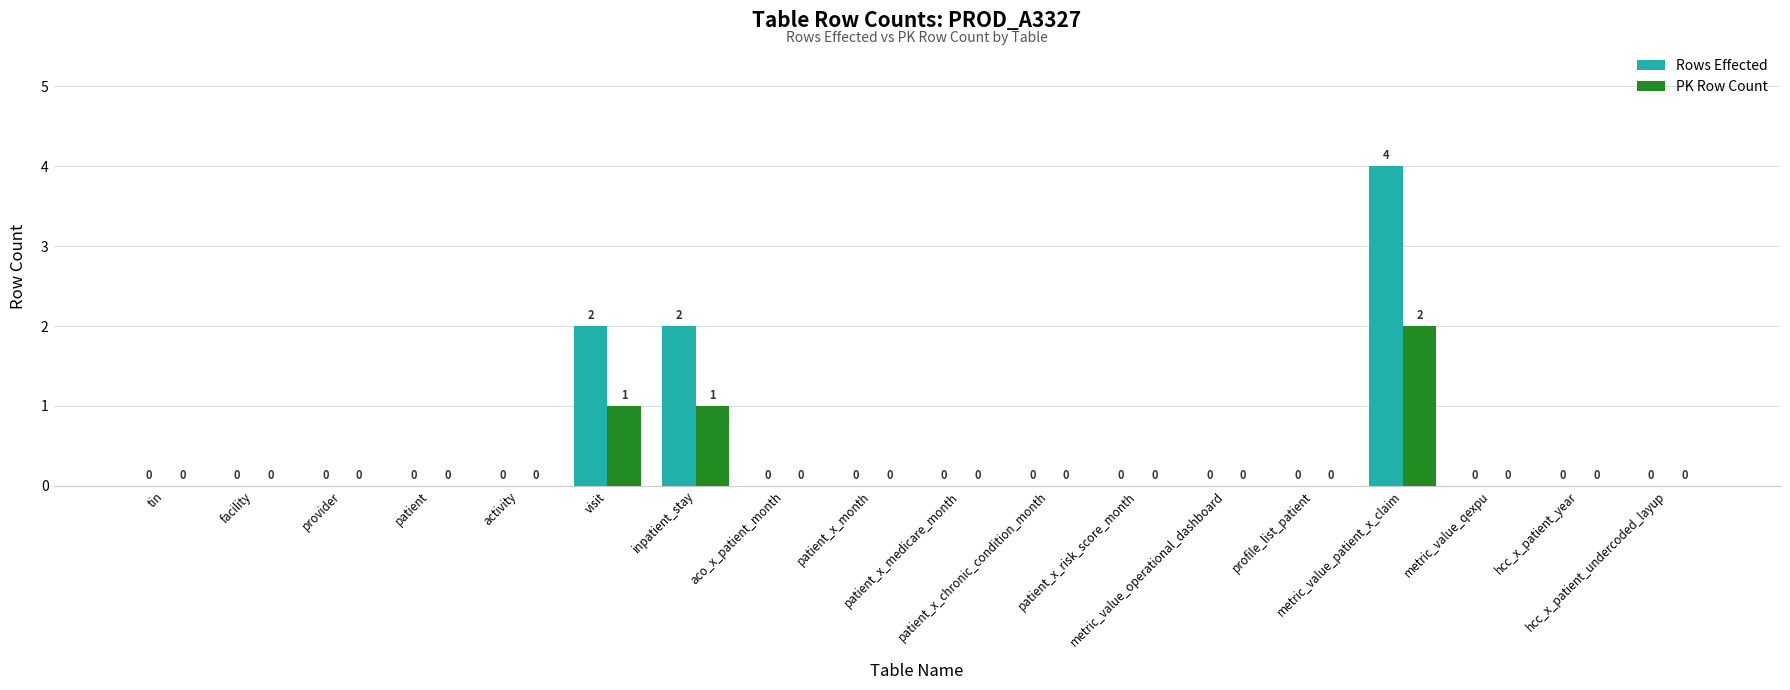

Reading left to right, what are all the values shown in this chart?

Rows Effected: tin=0	facility=0	provider=0	patient=0	activity=0	visit=2	inpatient_stay=2	aco_x_patient_month=0	patient_x_month=0	patient_x_medicare_month=0	patient_x_chronic_condition_month=0	patient_x_risk_score_month=0	metric_value_operational_dashboard=0	profile_list_patient=0	metric_value_patient_x_claim=4	metric_value_qexpu=0	hcc_x_patient_year=0	hcc_x_patient_undercoded_layup=0
PK Row Count: tin=0	facility=0	provider=0	patient=0	activity=0	visit=1	inpatient_stay=1	aco_x_patient_month=0	patient_x_month=0	patient_x_medicare_month=0	patient_x_chronic_condition_month=0	patient_x_risk_score_month=0	metric_value_operational_dashboard=0	profile_list_patient=0	metric_value_patient_x_claim=2	metric_value_qexpu=0	hcc_x_patient_year=0	hcc_x_patient_undercoded_layup=0